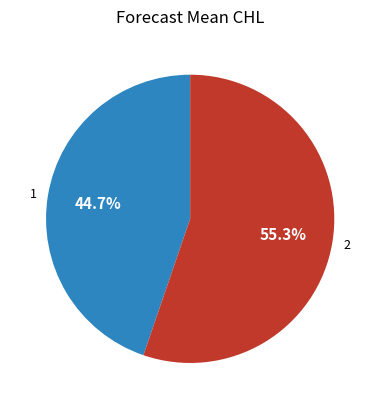

Which category has the smallest portion of the pie?

1